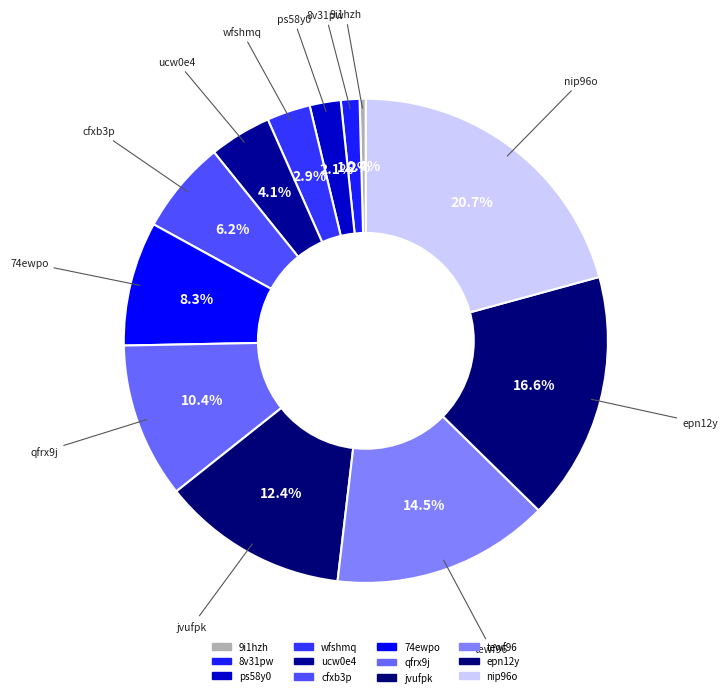

How many segments does this pie chart have?

12